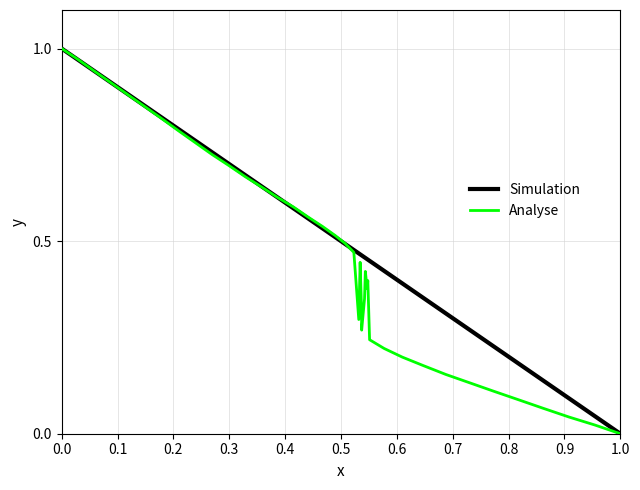

Which series has the largest total across all categories?

Simulation